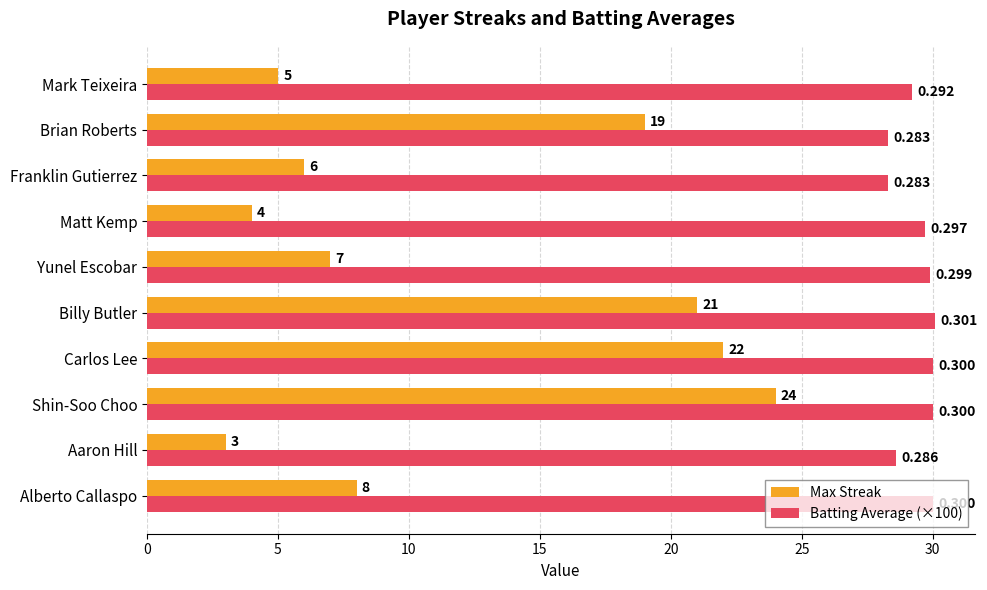

Which series has the largest range (max minus min)?

Max Streak